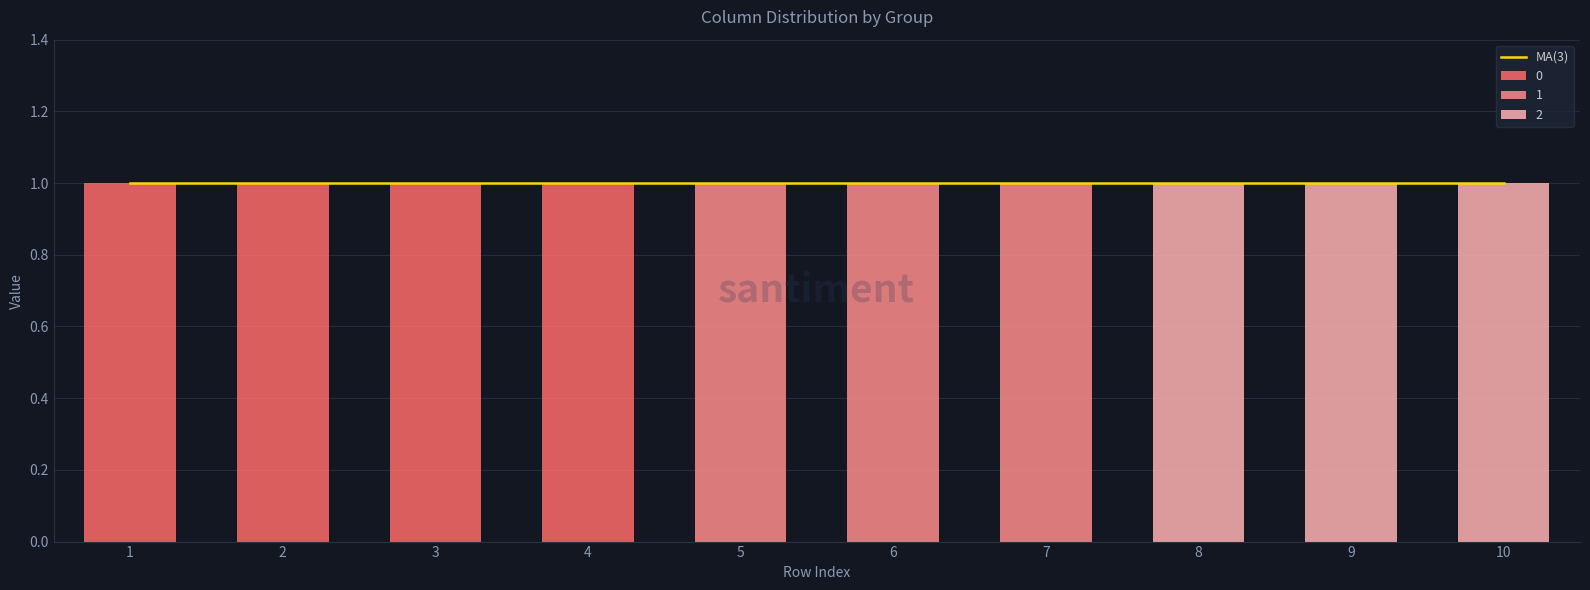

How many bars are there in each group?

3